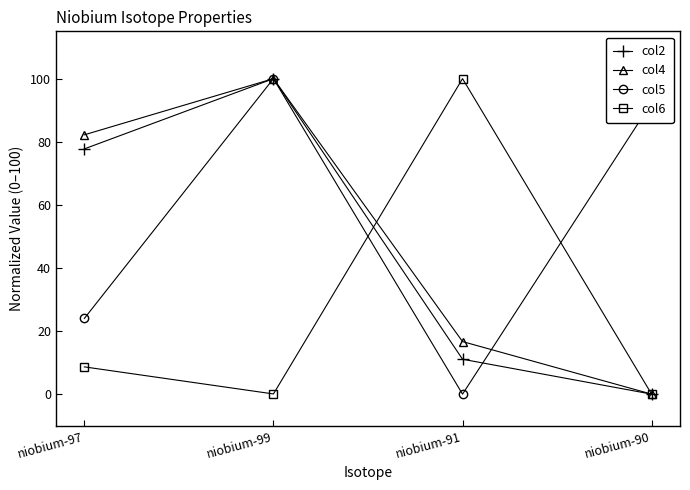

At which label does col4 reach its minimum?

niobium-90